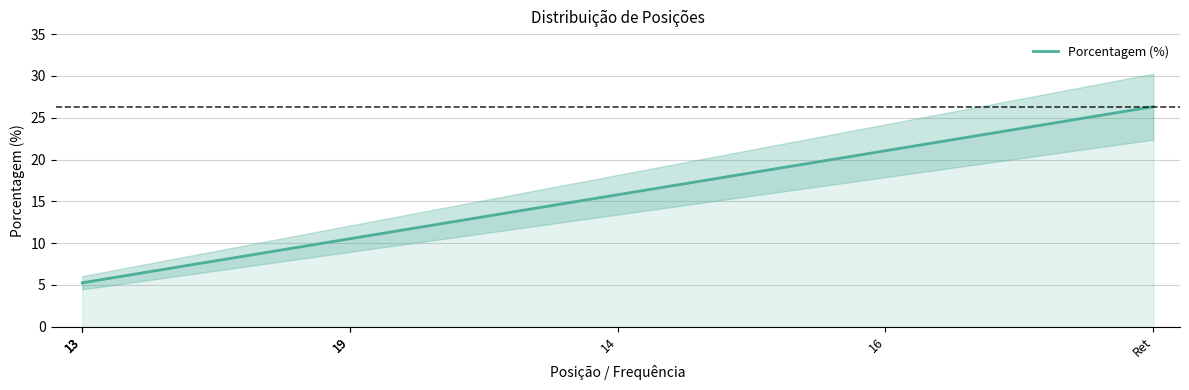

Which has a higher value, 13 or 19?

19